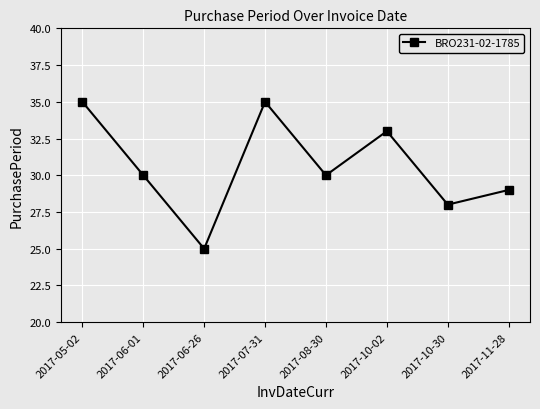

What is the approximate value at 2017-10-30, to the nearest 5?

30